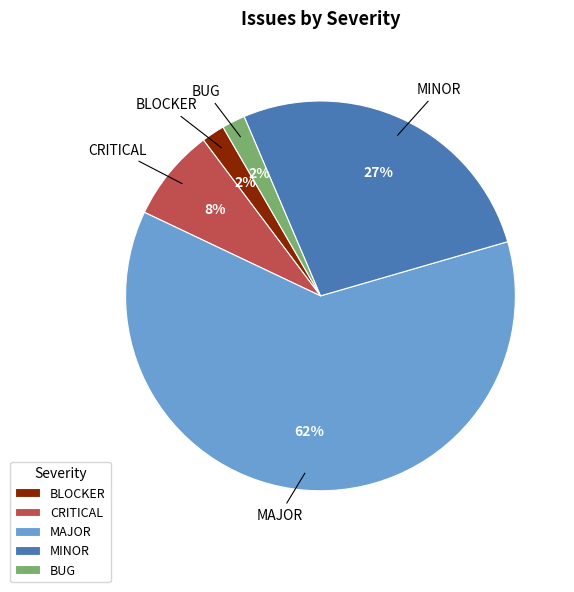

Which slice is the largest?

MAJOR